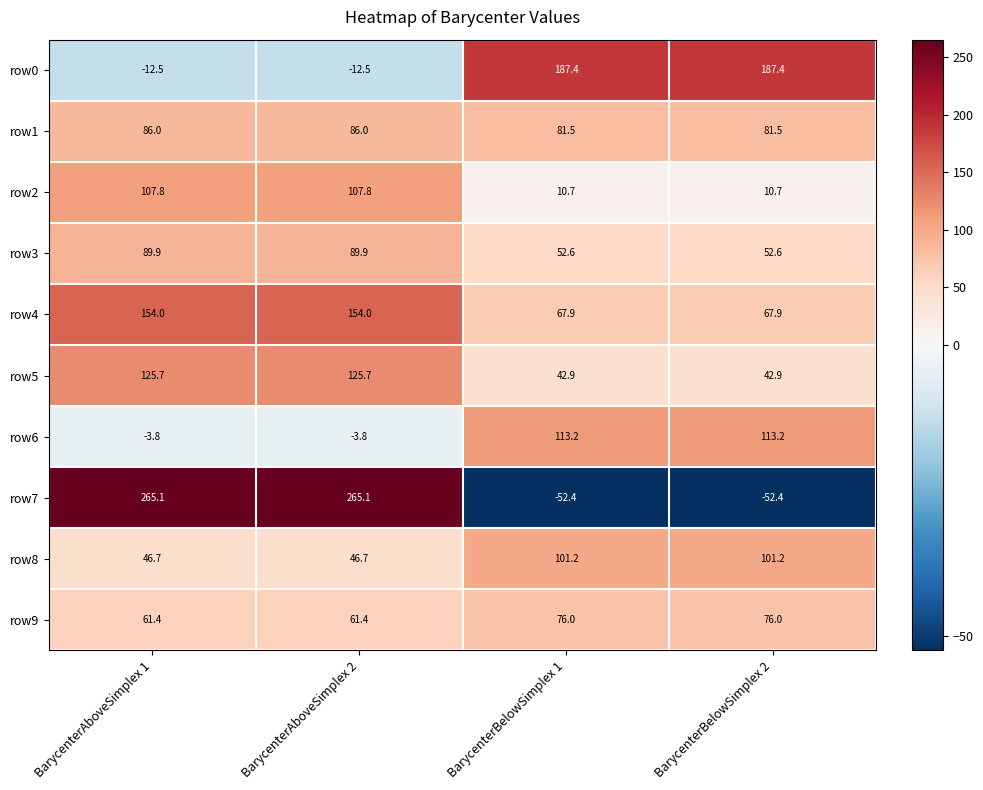

Rank the series by their maximum value, from highest to lowest.

row7, row0, row4, row5, row6, row2, row8, row3, row1, row9